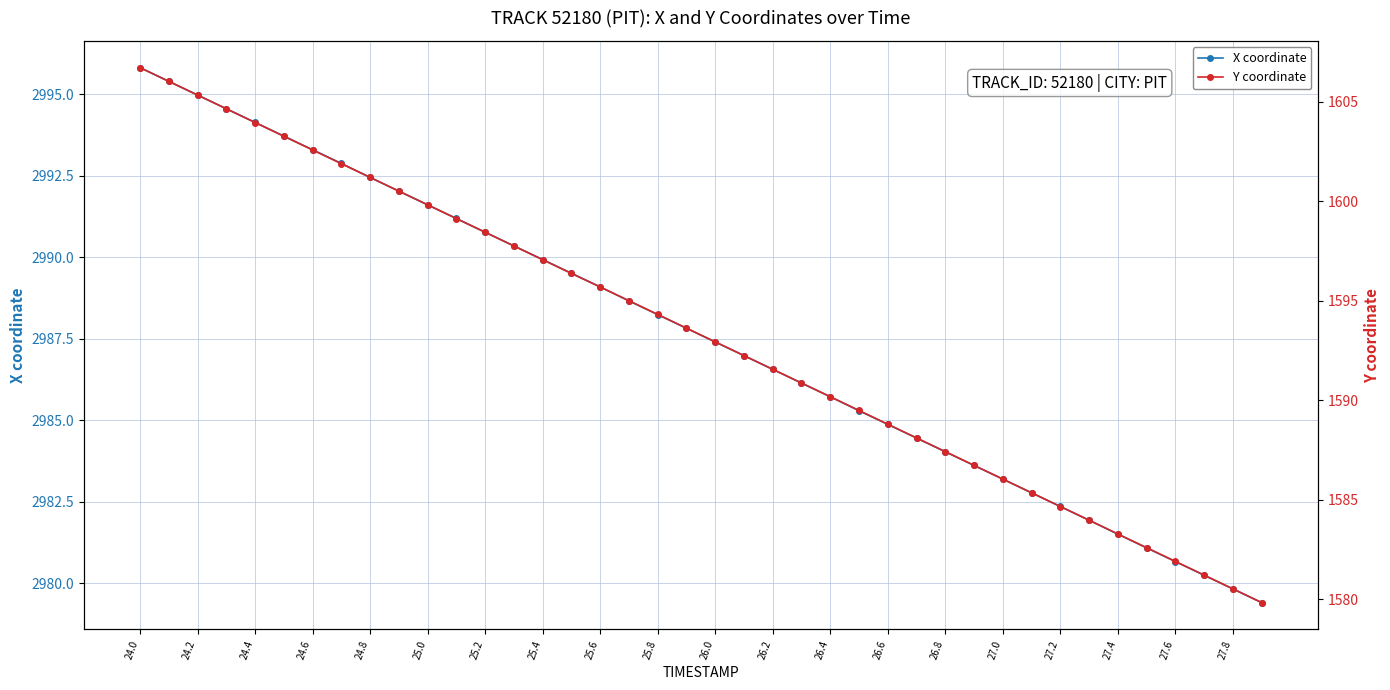

What is the difference between the highest and lowest values at 24.6?

1389.9